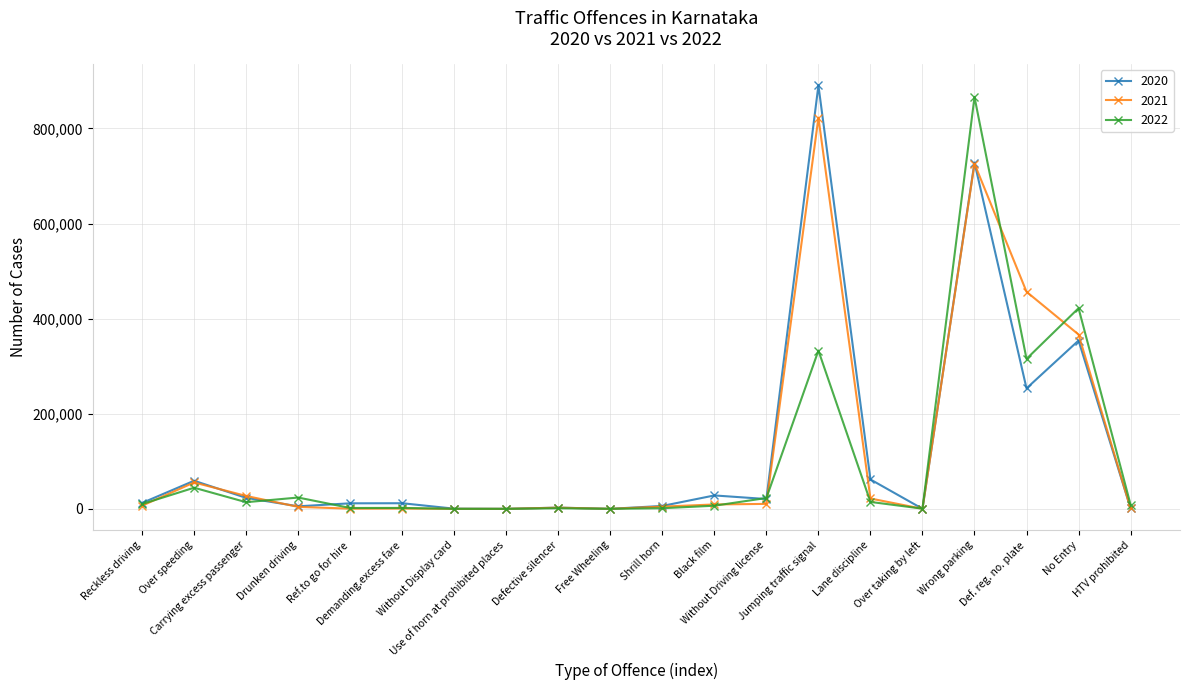

True or false: 2021 has more than 2 points higher than both neighbors.

True